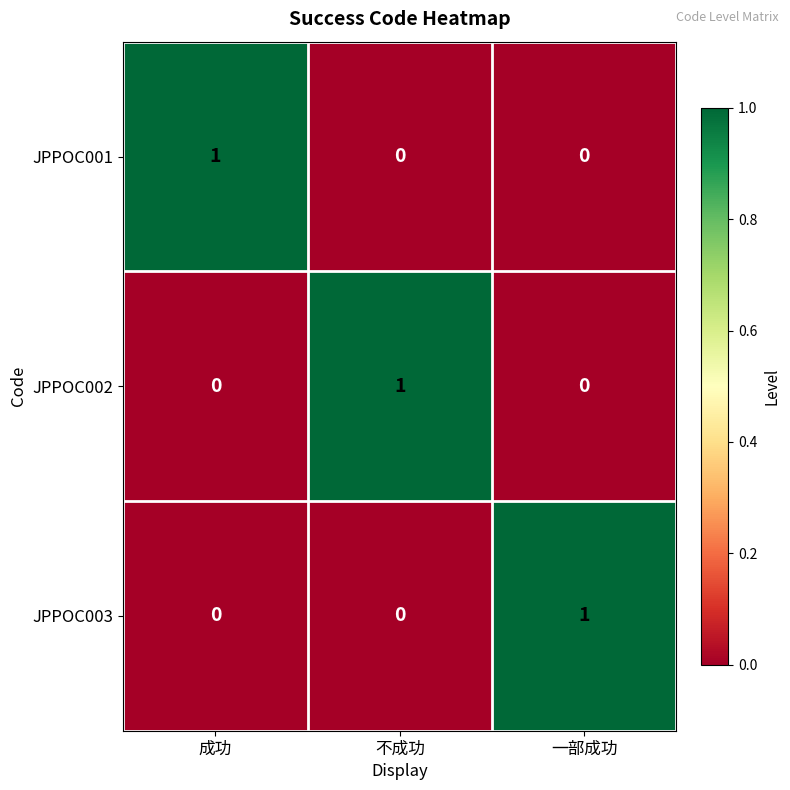

Count the number of data series in this chart.

3